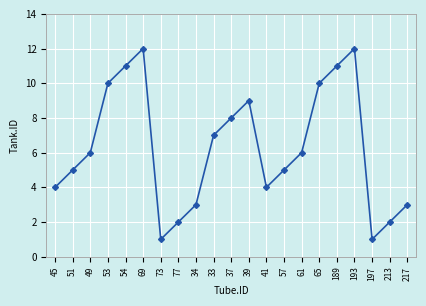

What is the maximum value shown in the chart?

12